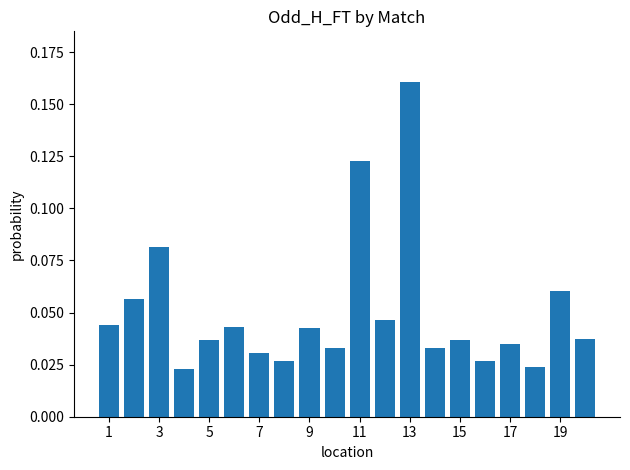

How many values are between 0 and 1?

20